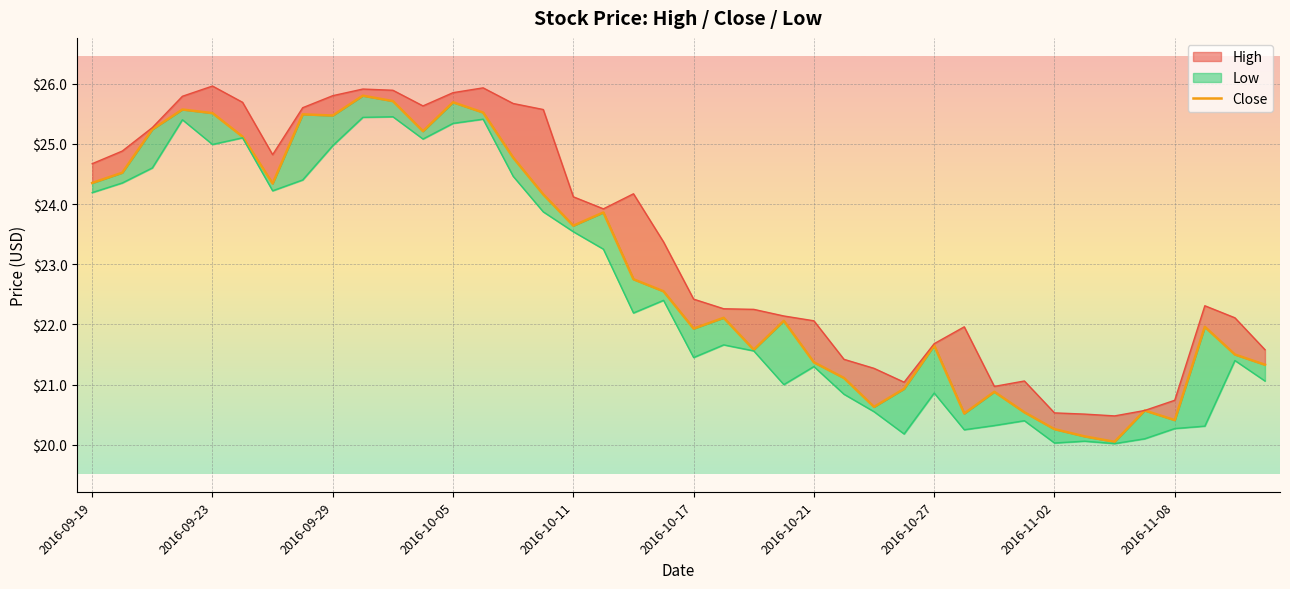

Is it true that the value at 25 is 21.1?

True